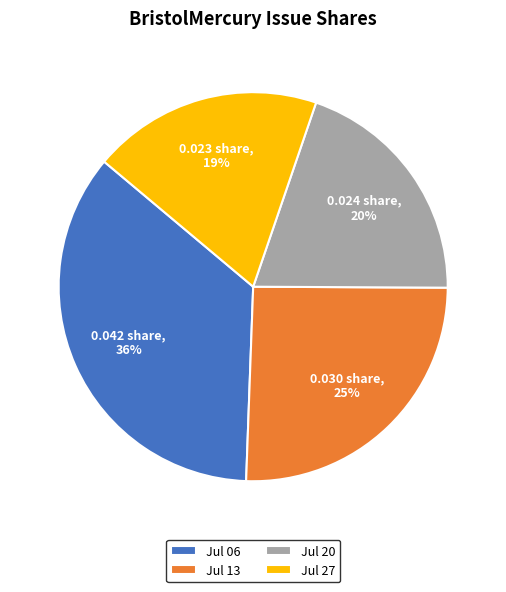

Between Jul 27 and Jul 13, which is larger?

Jul 13